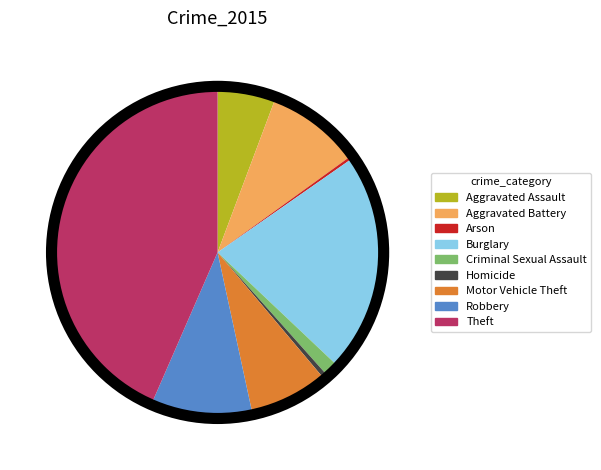

Approximately how many times larger is the value at Burglary compared to Aggravated Assault?

3.8